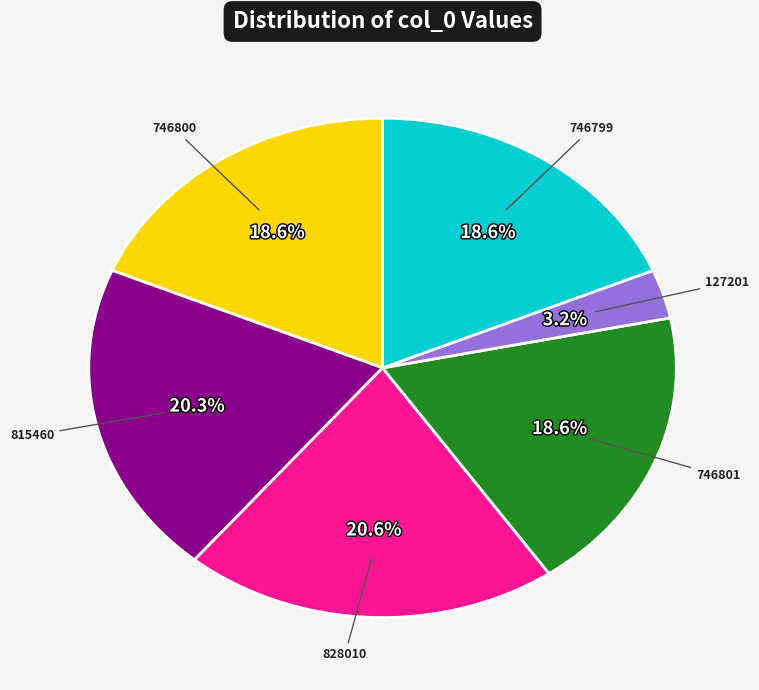

Is there a majority slice in this chart?

No